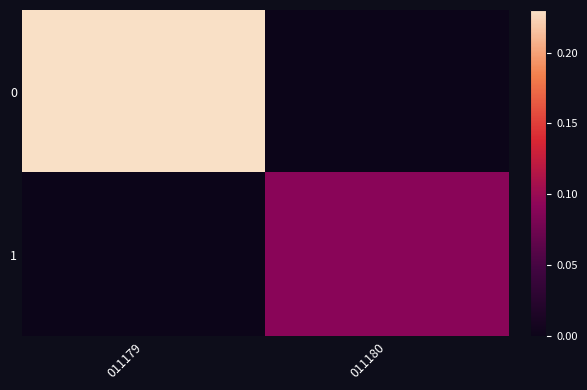

Which label corresponds to the smallest value in the chart?

011180